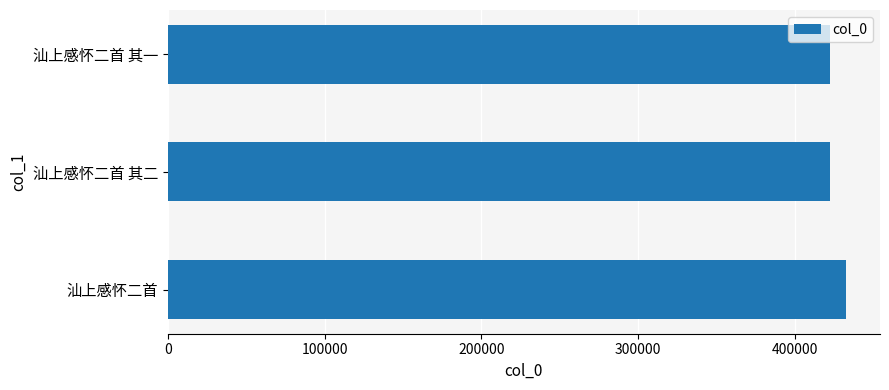

What is the difference between the maximum and minimum values?

10430